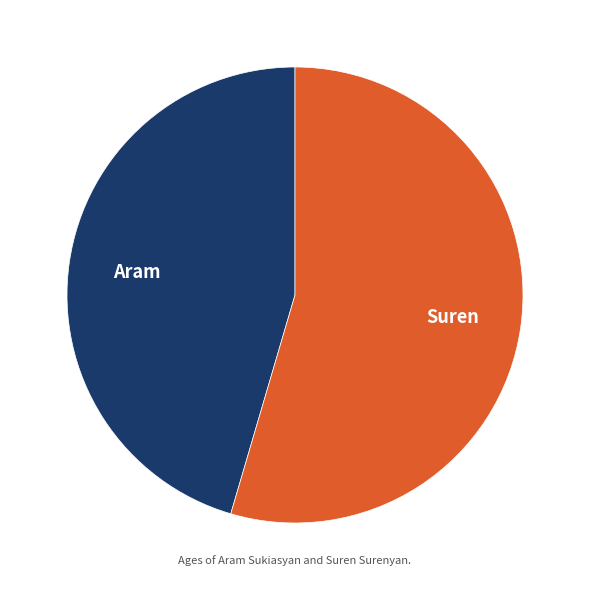

The Aram slice represents 45% of the pie. True or false?

True